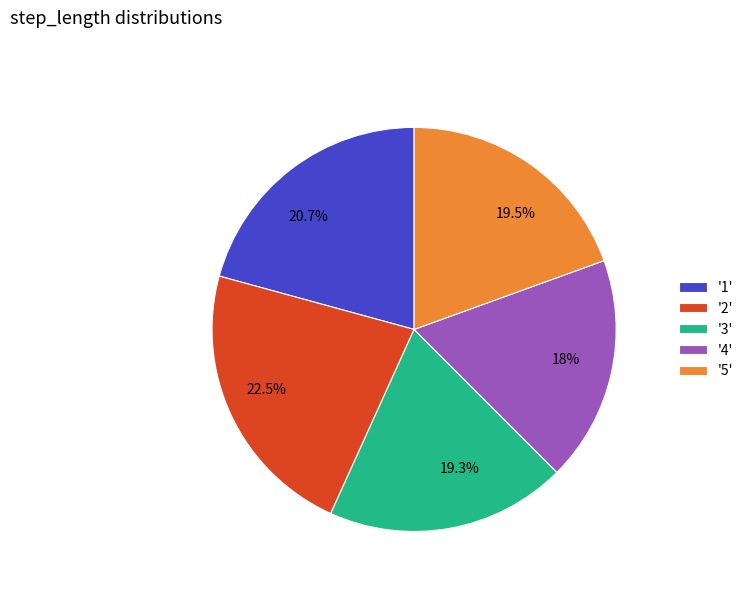

Does any single category account for the majority?

No